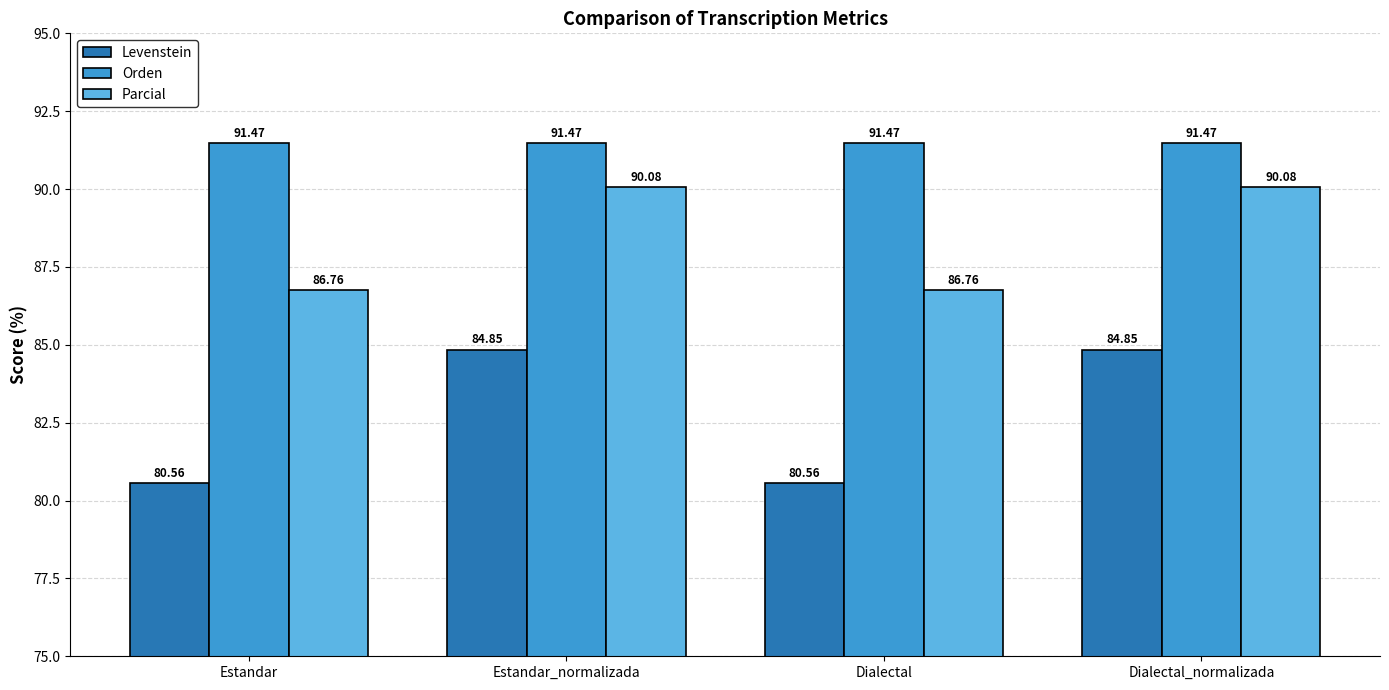

List the series in order of their peak value, lowest first.

Levenstein, Parcial, Orden